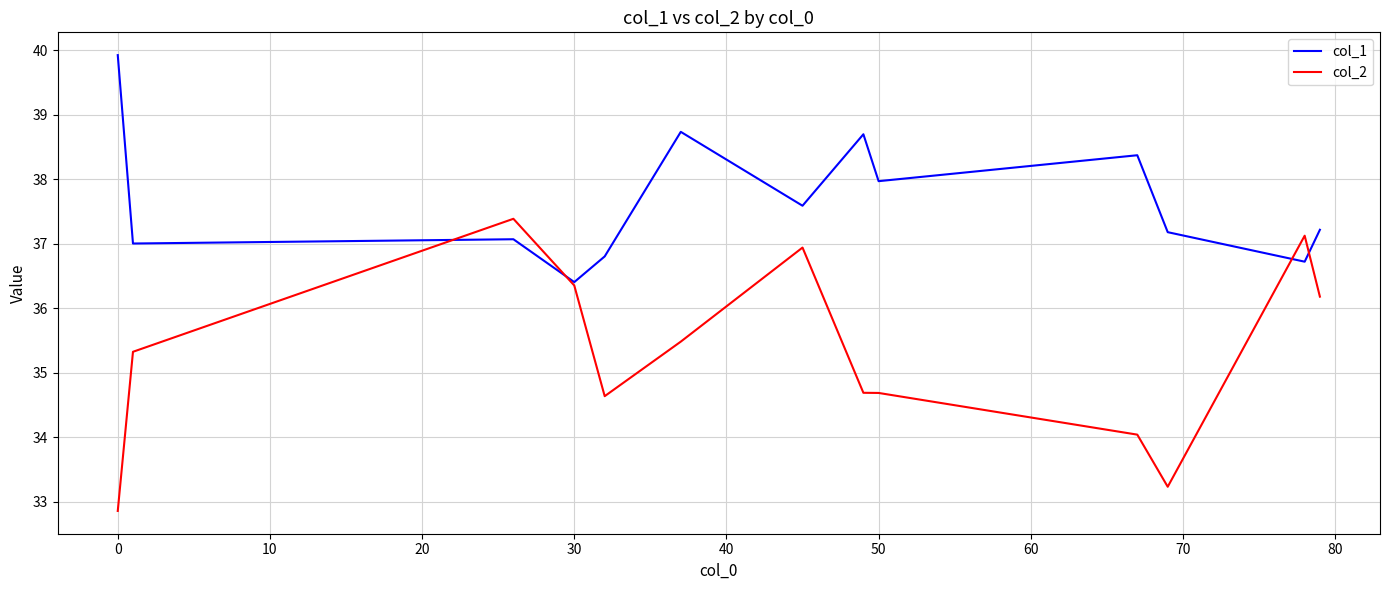

In col_1, how many points are lower than both neighbors (excluding endpoints)?

5